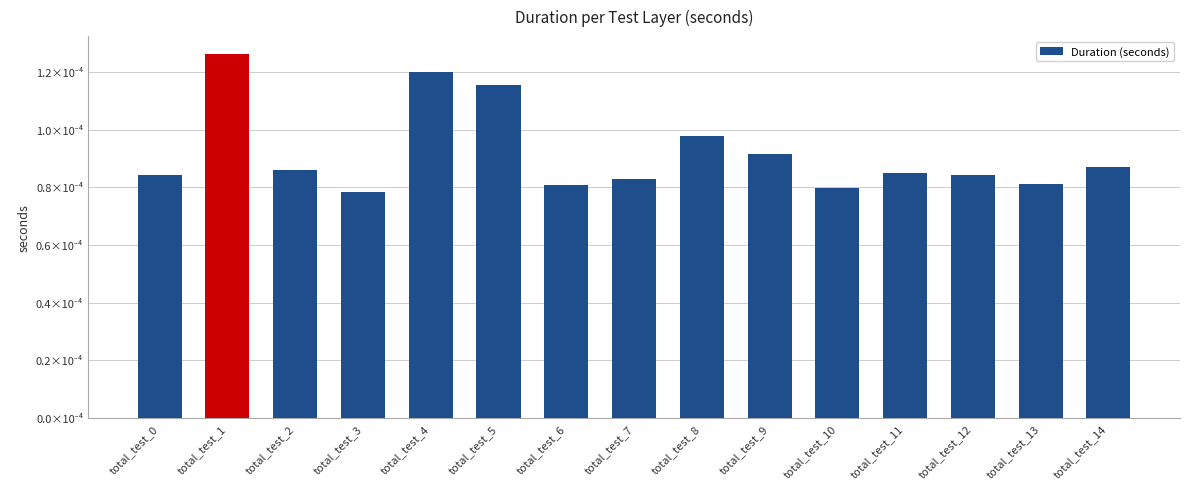

Count the values in the range 0 to 1.

15